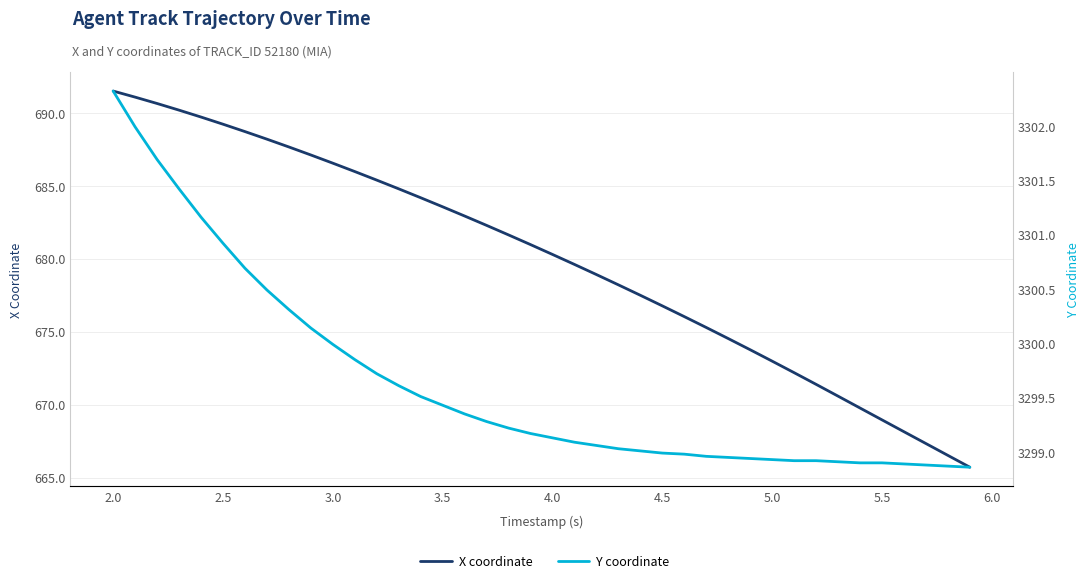

True or false: X coordinate and Y coordinate intersect in this chart.

False